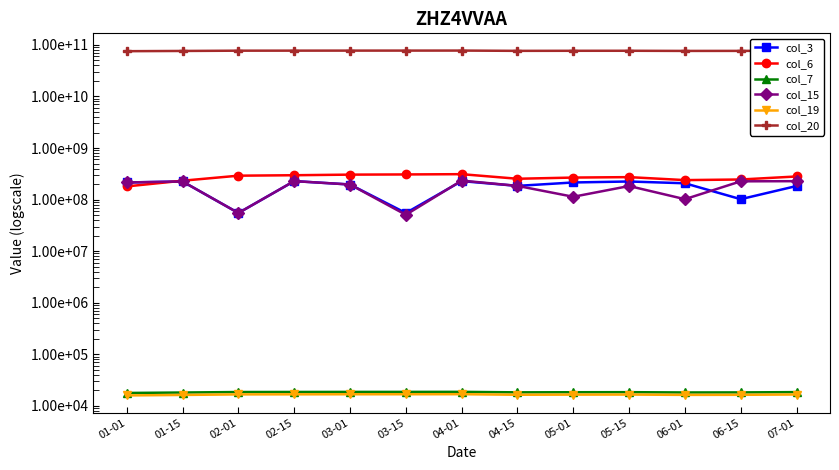

Does the chart have visible grid lines?

No